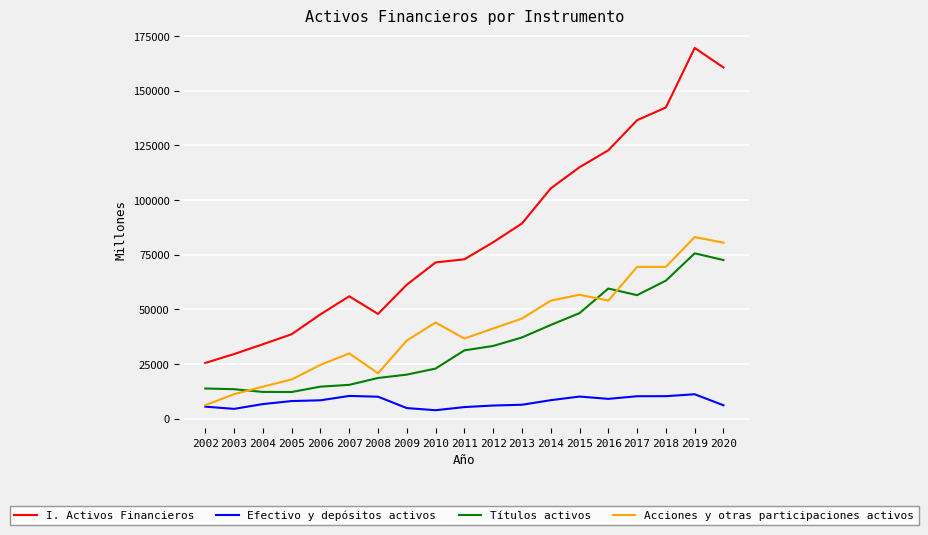

What is the minimum value shown in the chart?

3892